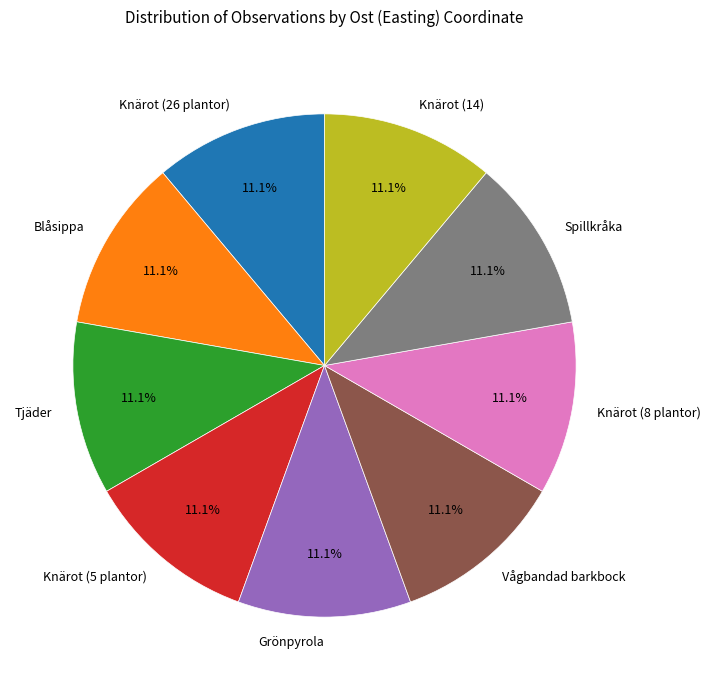

Is there a majority slice in this chart?

No